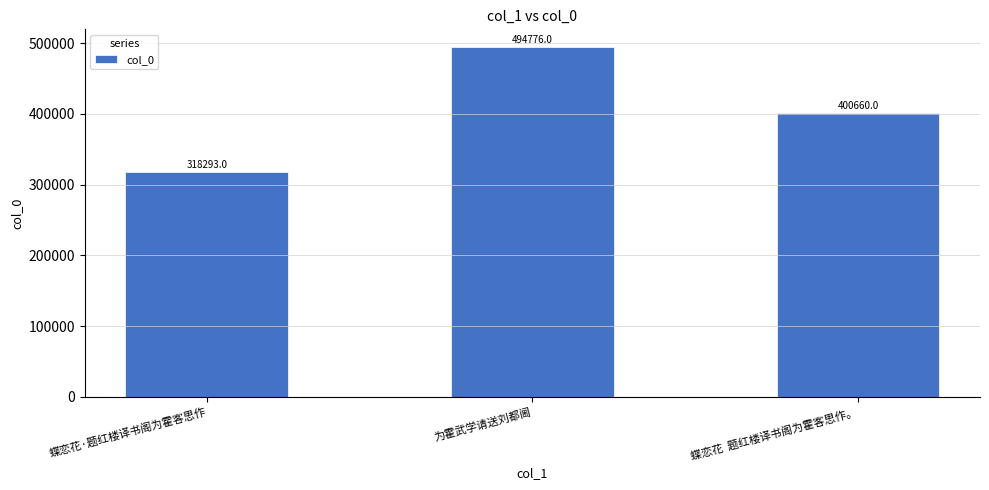

Reading left to right, list all the values displayed in this chart.

蝶恋花·题红楼译书阁为霍客思作=318293	为霍武学请送刘都阃=494776	蝶恋花  题红楼译书阁为霍客思作。=400660